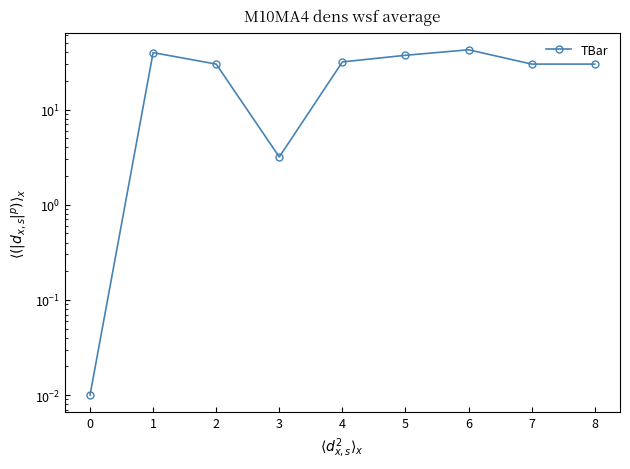

What is the difference between the second highest and second lowest values?

36.4